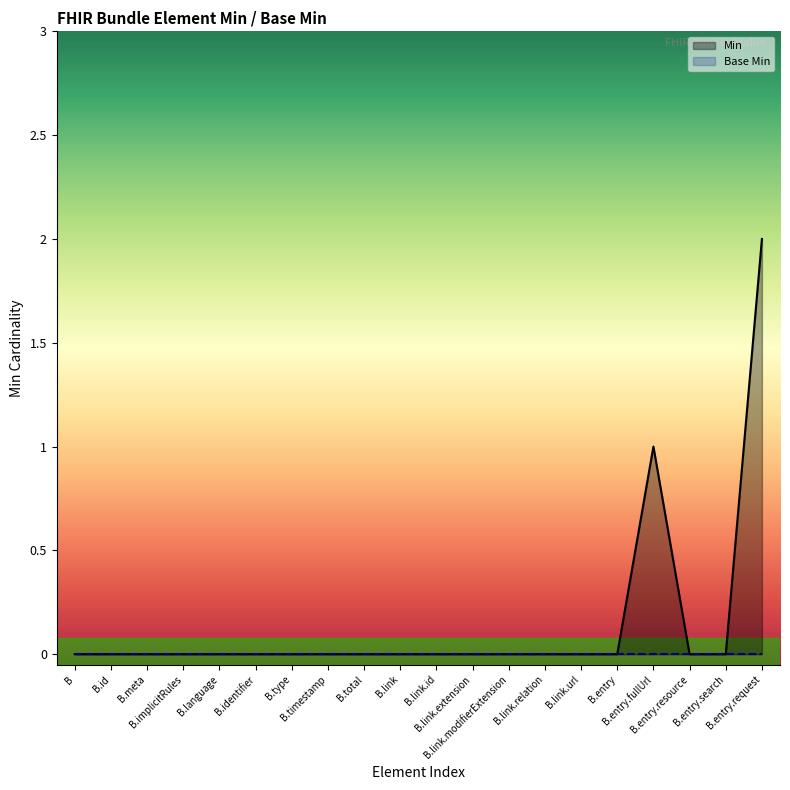

At B.timestamp, list the series in order from largest to smallest.

Min, Base Min